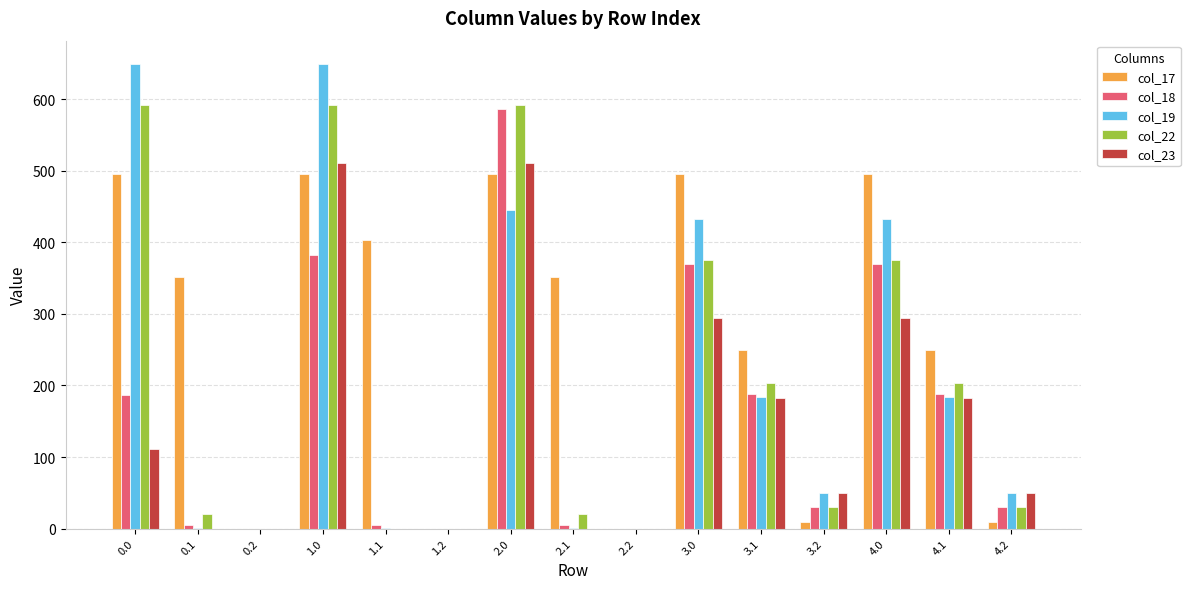

The value of col_18 at 4.0 is 645.5. True or false?

False